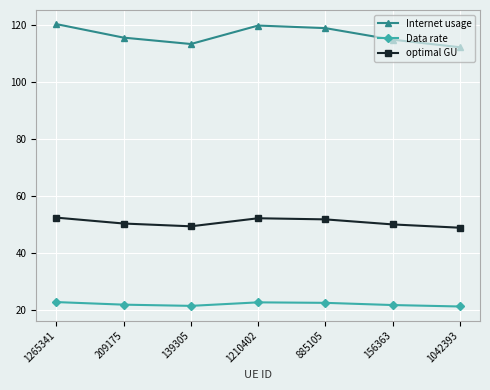

Rank the series by their maximum value, from lowest to highest.

Data rate, optimal GU, Internet usage